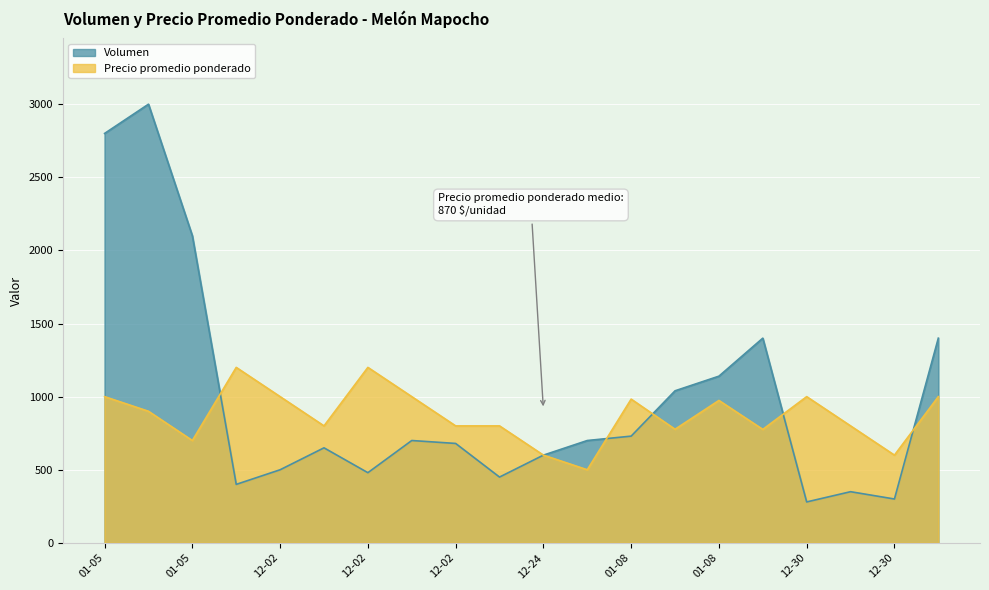

What is the average value of the Precio promedio ponderado series?

870